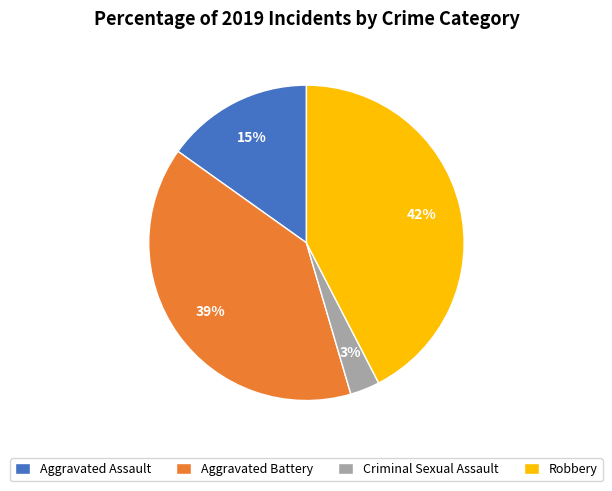

The Robbery slice represents 37% of the pie. True or false?

False